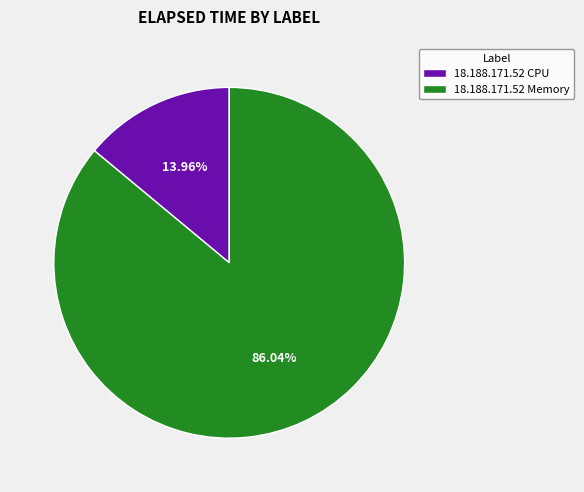

How many slices are in this pie chart?

2